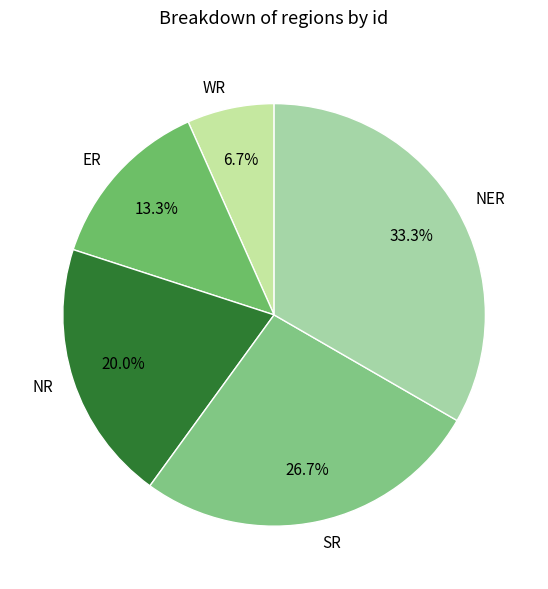

How many segments does this pie chart have?

5